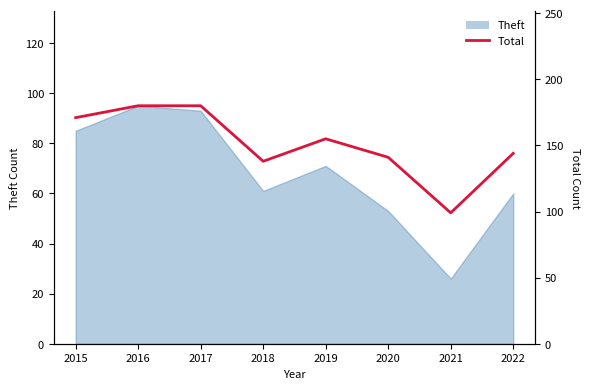

How many values exceed 155?

3